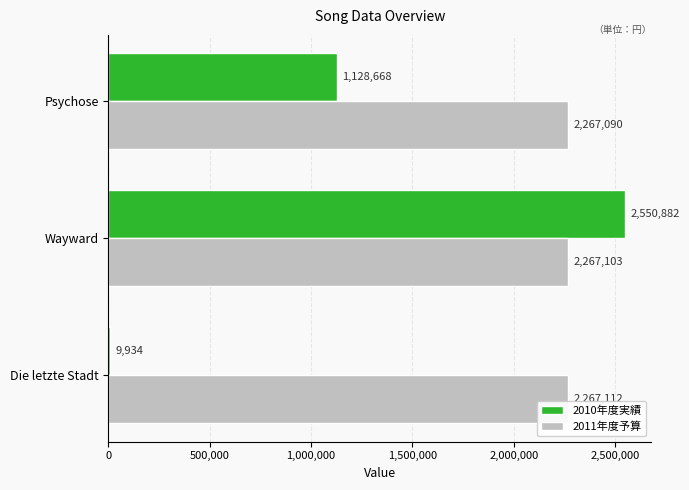

At which label is 2011年度予算 closest to 2267101?

Wayward